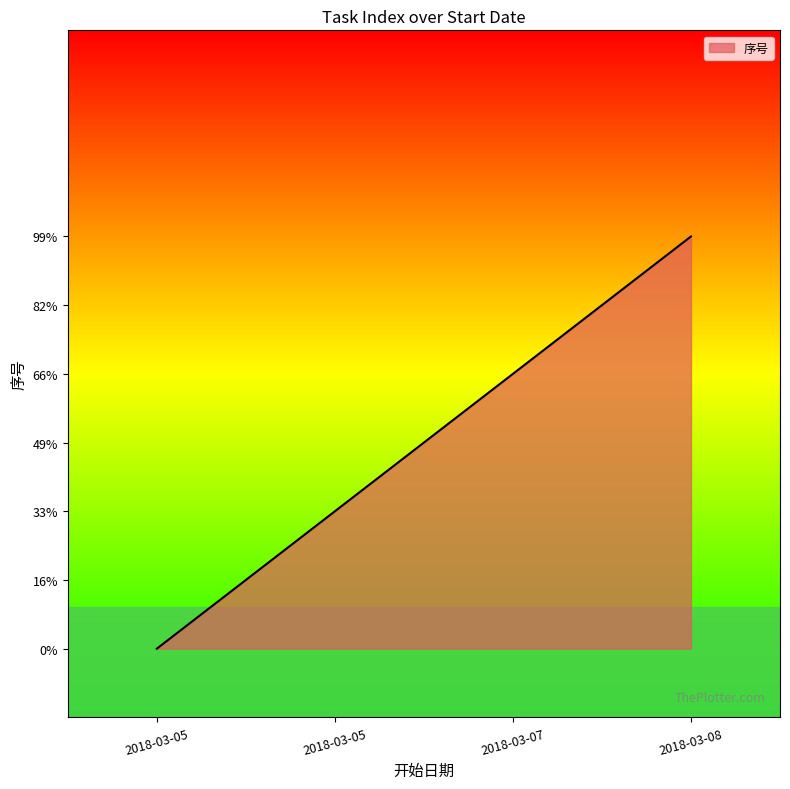

Is this an area chart (filled region under the line)?

Yes